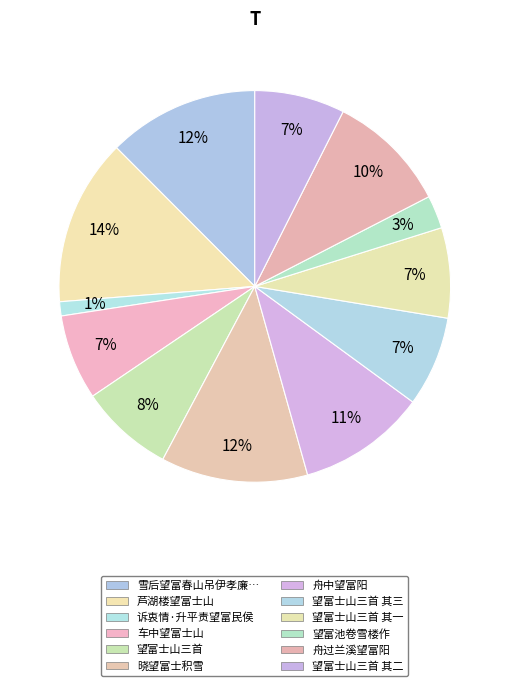

What is the largest slice in the pie chart?

芦湖楼望富士山